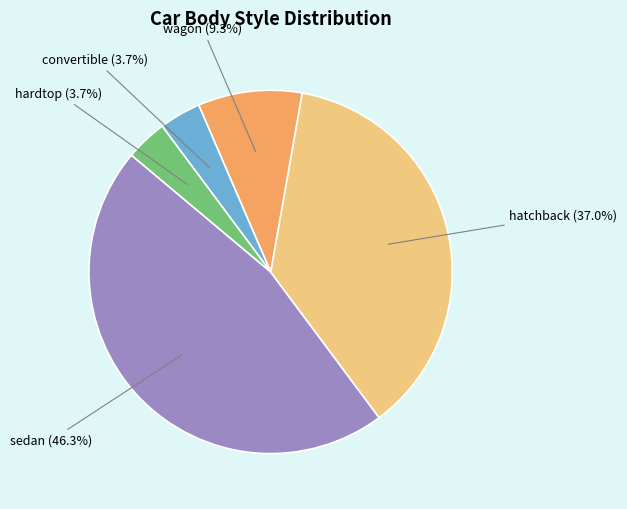

Does any single category account for the majority?

No